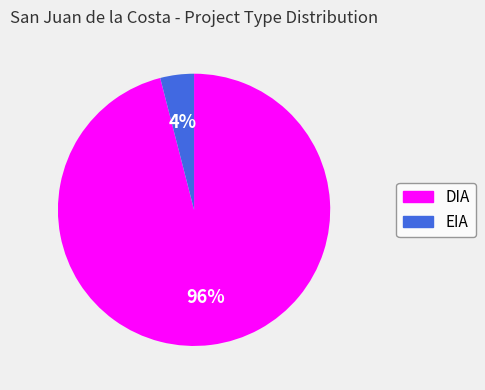

To the nearest percent, what percentage of the pie is DIA?

96%